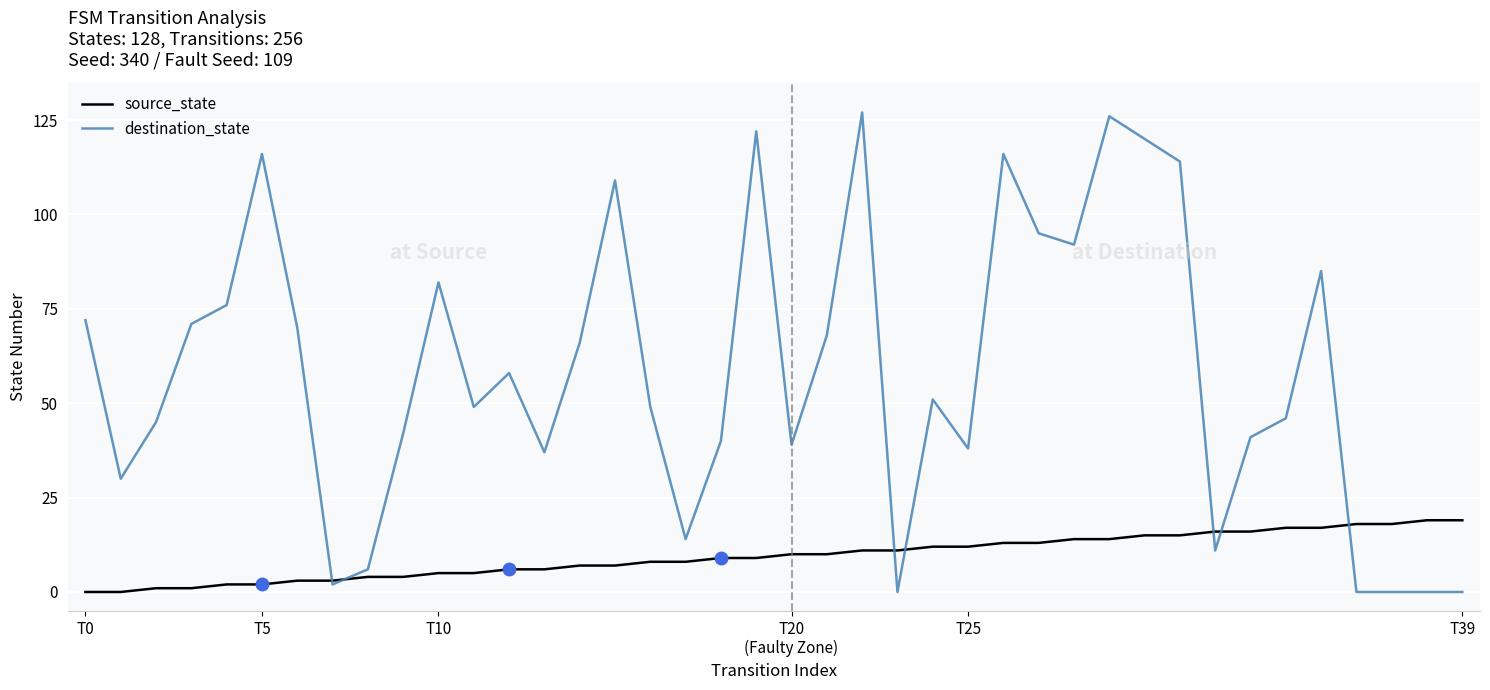

Which series has the largest total across all categories?

destination_state